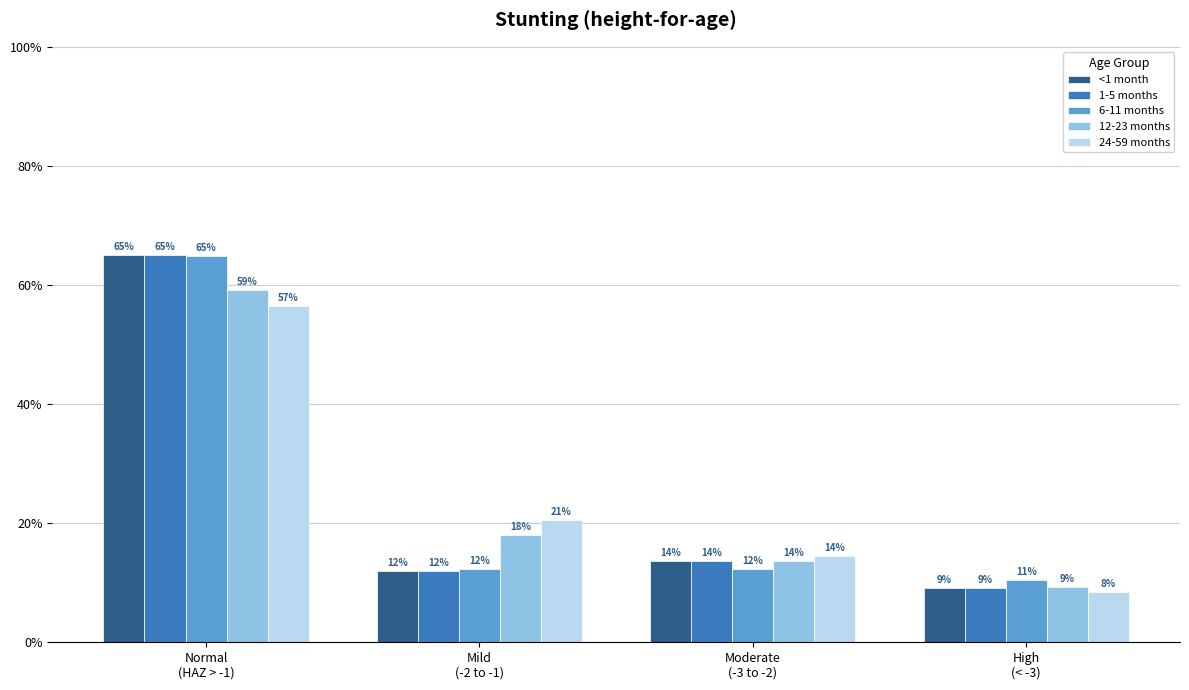

What are all the series names shown in the legend?

<1 month, 1-5 months, 6-11 months, 12-23 months, 24-59 months